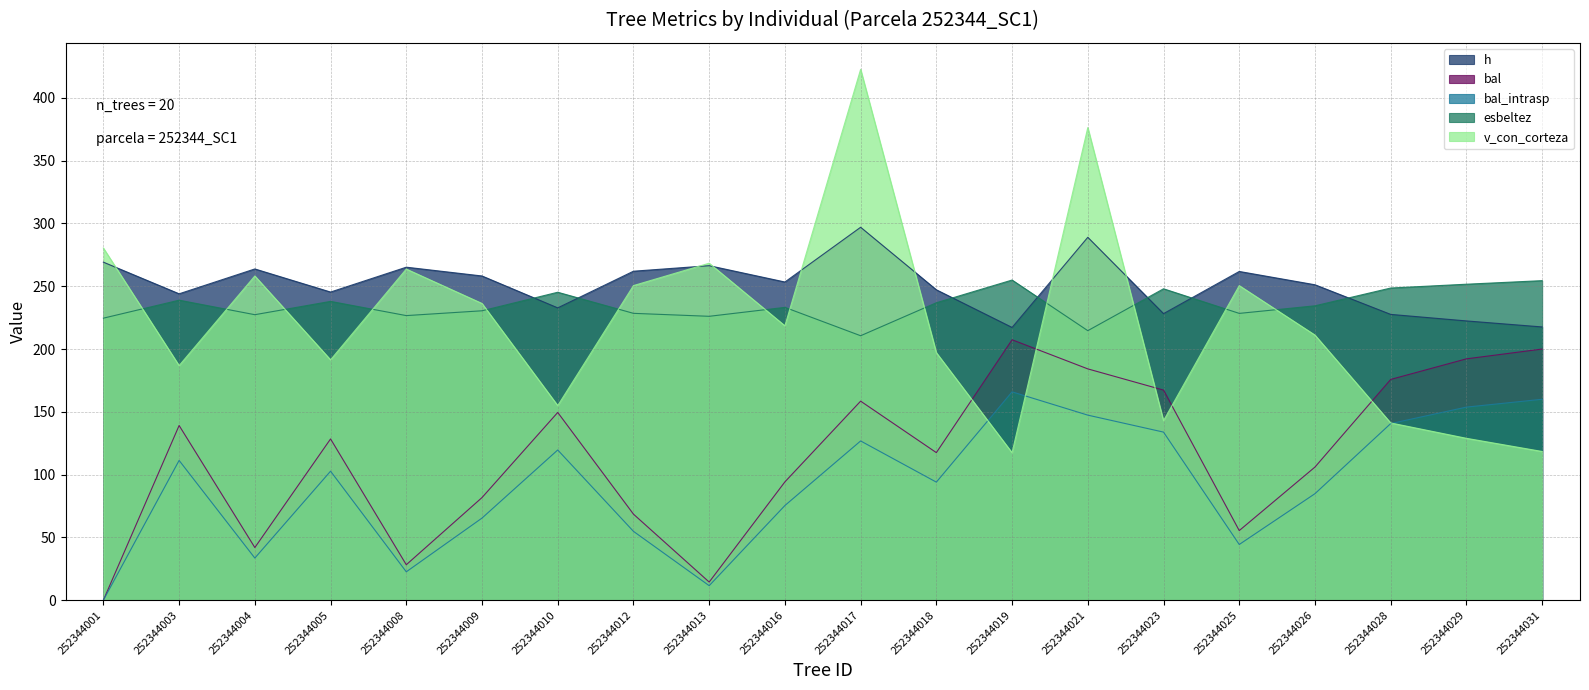

What is the difference between the highest and lowest values at 252344021?

229.0